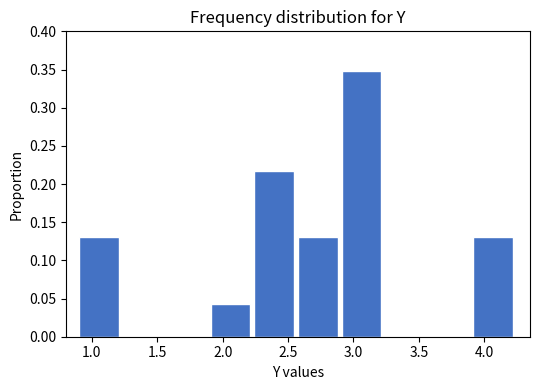

Reading left to right, list every bar in this chart as the range it spans on the x-axis followed by its height. Neither the bar edges nor the heights are printed on the chart, so give them approximately, as read against the axes.

0.90 to 1.25: 0.130
1.25 to 1.55: 0
1.55 to 1.90: 0
1.90 to 2.25: 0.045
2.25 to 2.60: 0.215
2.60 to 2.90: 0.130
2.90 to 3.25: 0.350
3.25 to 3.60: 0
3.60 to 3.90: 0
3.90 to 4.25: 0.130